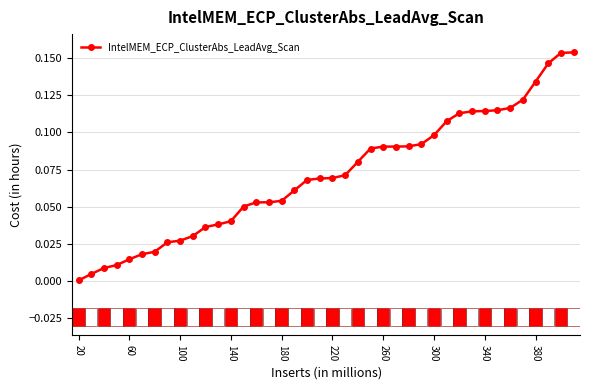

What is the sum of all values?

2.8